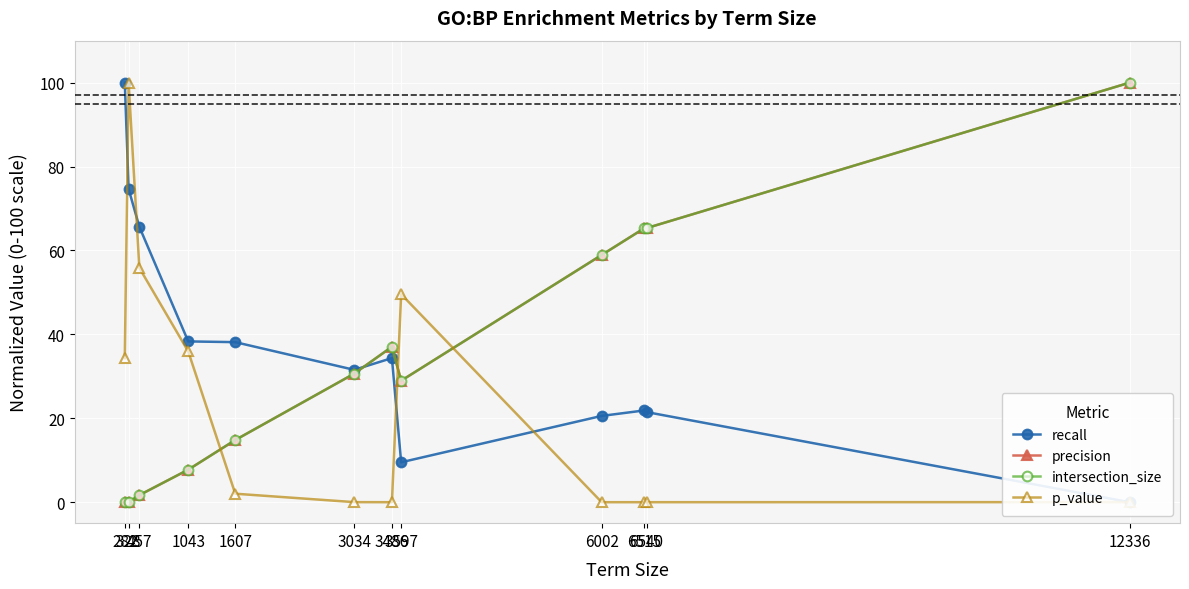

The value of precision at 282 is 36.3. True or false?

False